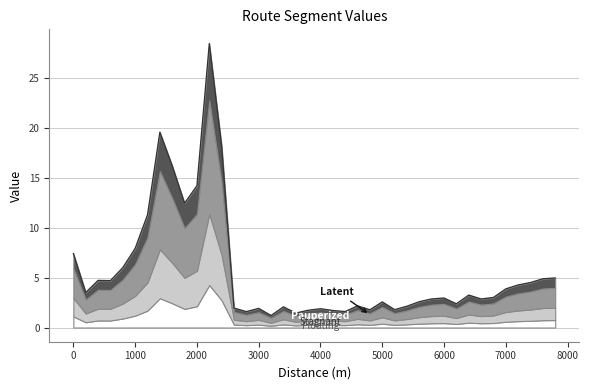

Rank the categories by value from highest to lowest.

2200, 1400, 2400, 1600, 2000, 1800, 1200, 1000, 0, 800, 7800, 7600, 400, 600, 7400, 7200, 7000, 200, 6400, 6800, 6000, 5800, 6600, 5600, 5000, 6200, 4600, 5400, 3400, 2600, 3000, 4000, 5200, 4800, 3800, 4200, 4400, 2800, 3600, 3200